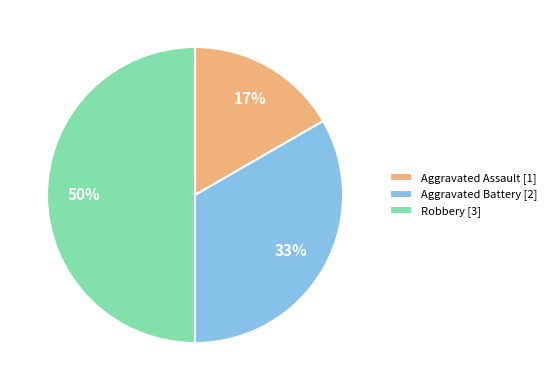

To the nearest percent, what portion does Aggravated Battery represent?

33%